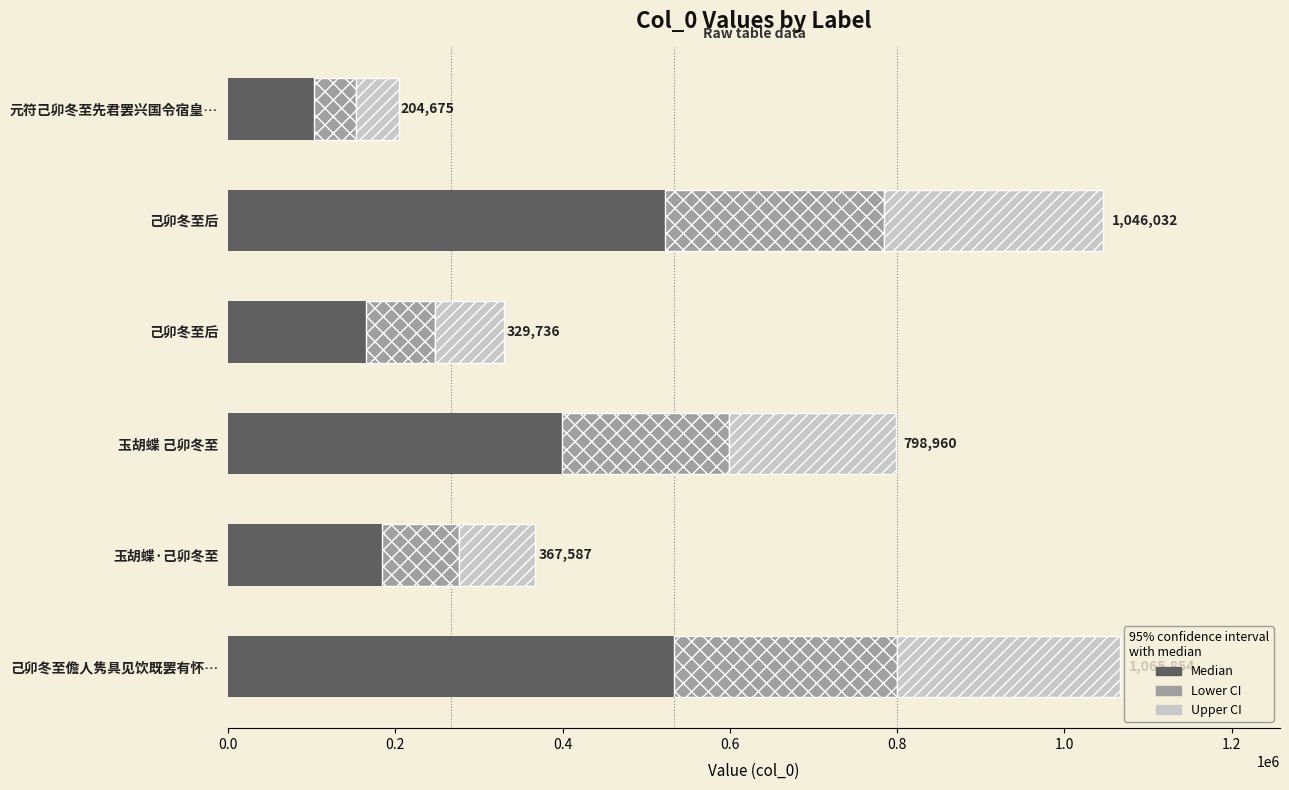

What are all the series names shown in the legend?

Median, Lower CI, Upper CI